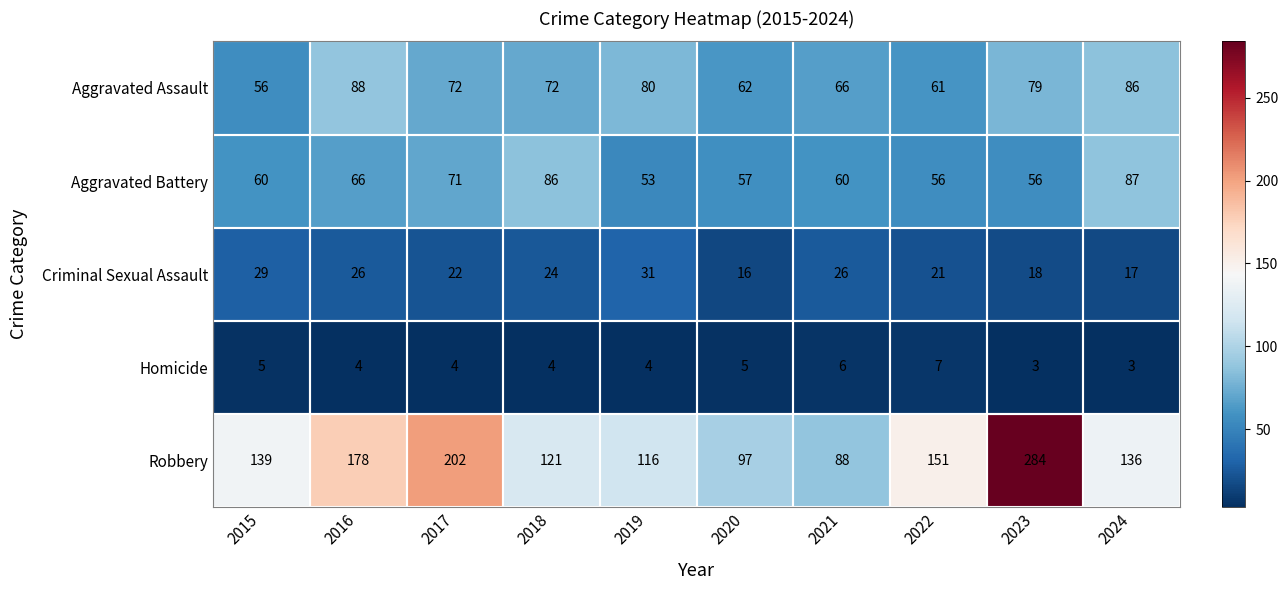

Count the number of data series in this chart.

5